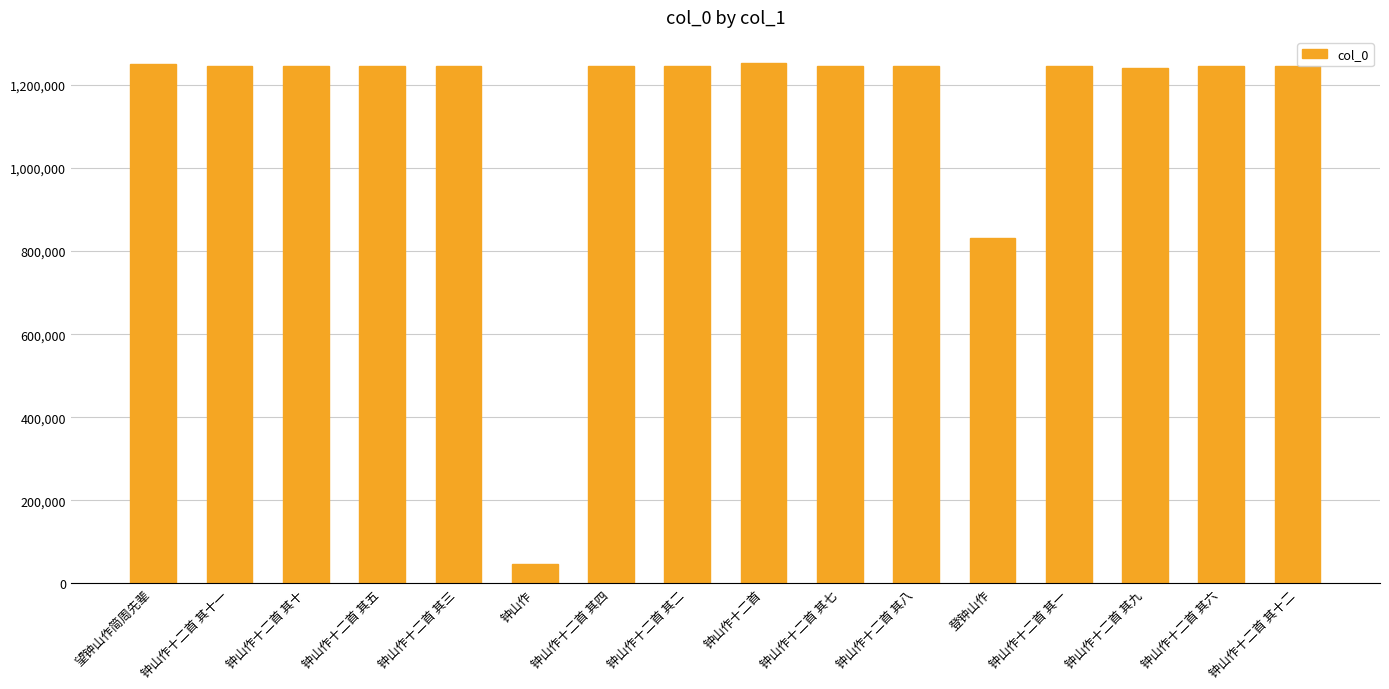

The chart shows a value of 1244854 at 登钟山作. True or false?

False